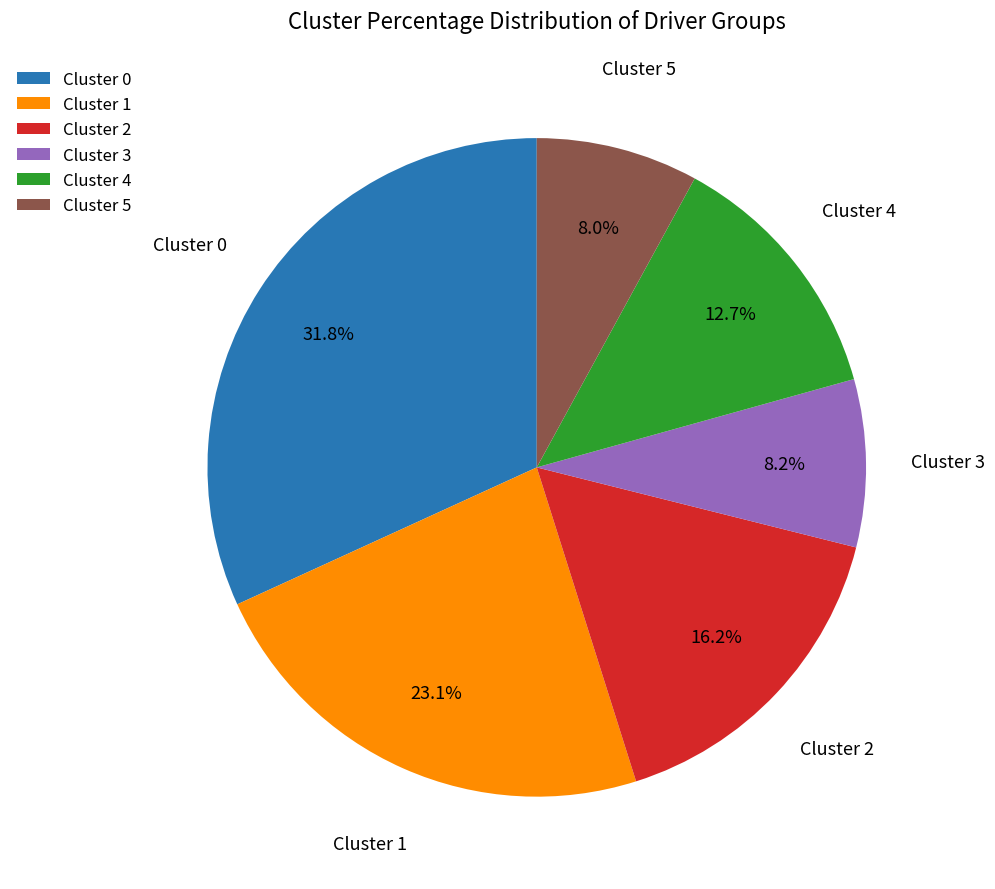

How many segments does this pie chart have?

6